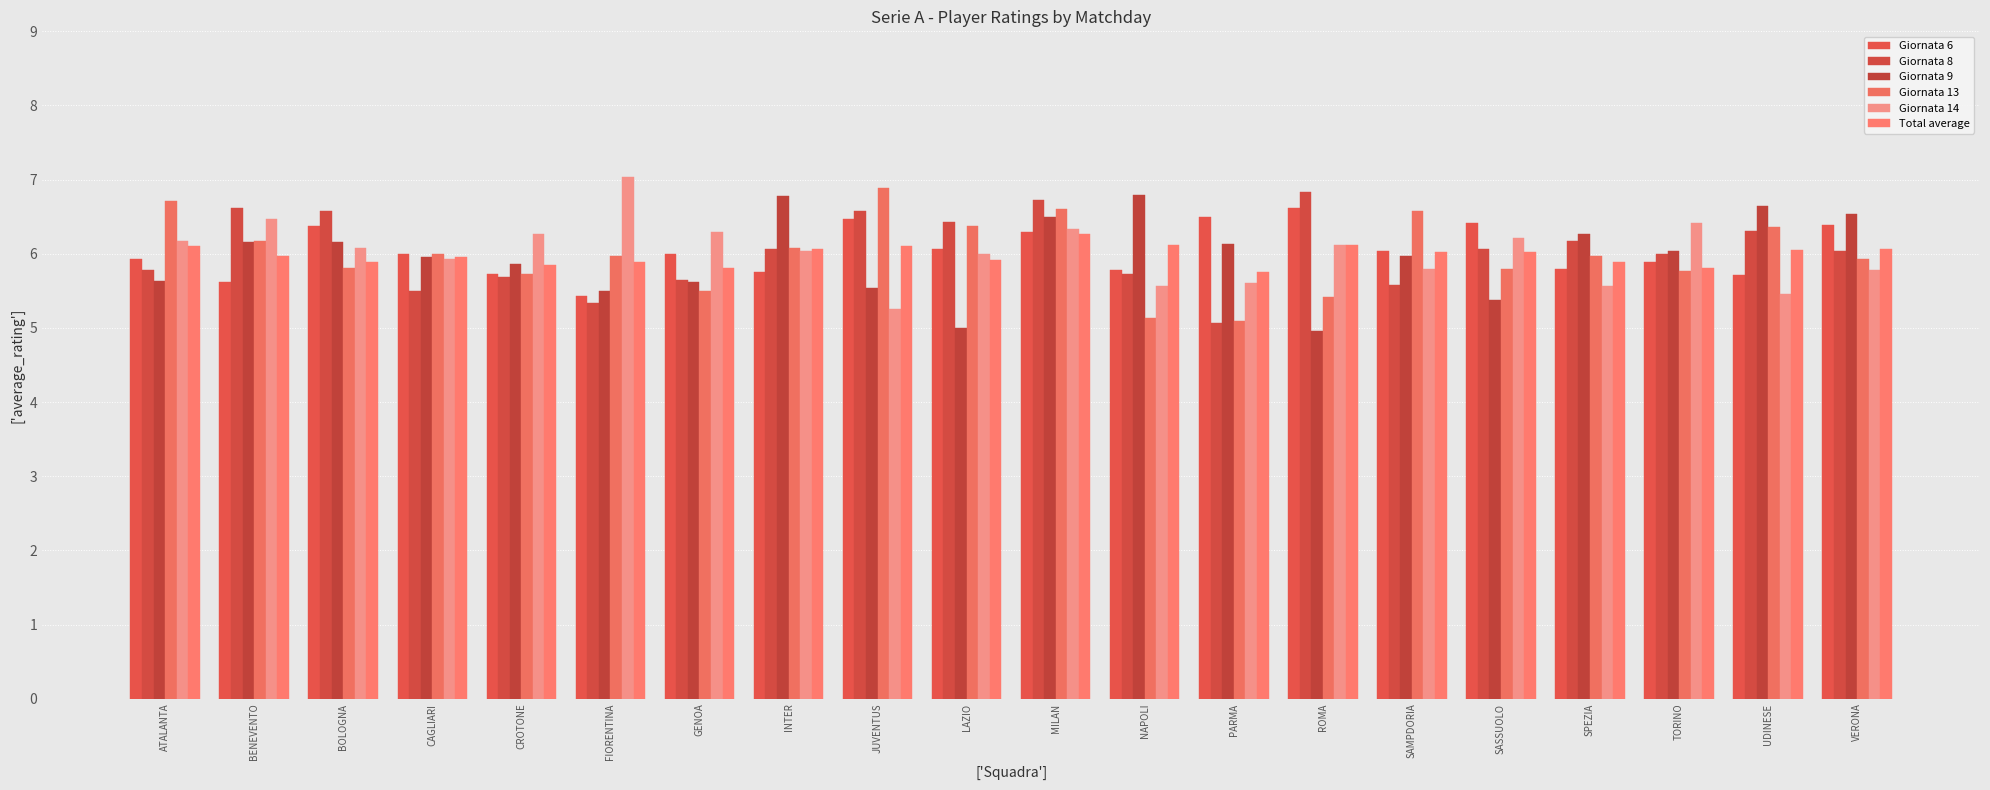

Is the value of Giornata 8 at CAGLIARI greater than the value of Giornata 14 at ROMA?

No